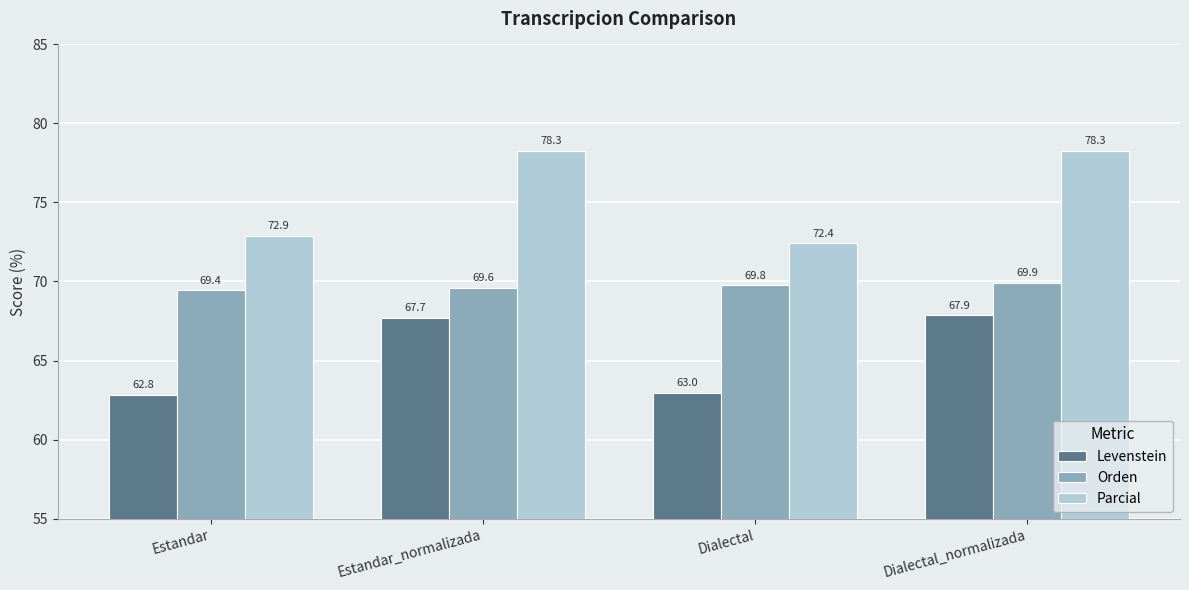

List the series in order of their peak value, highest first.

Parcial, Orden, Levenstein